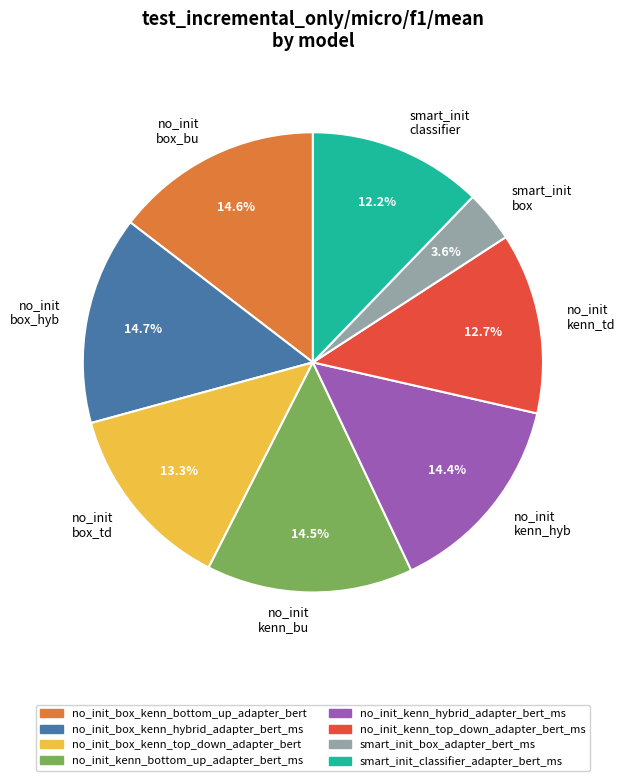

Does any single category account for the majority?

No